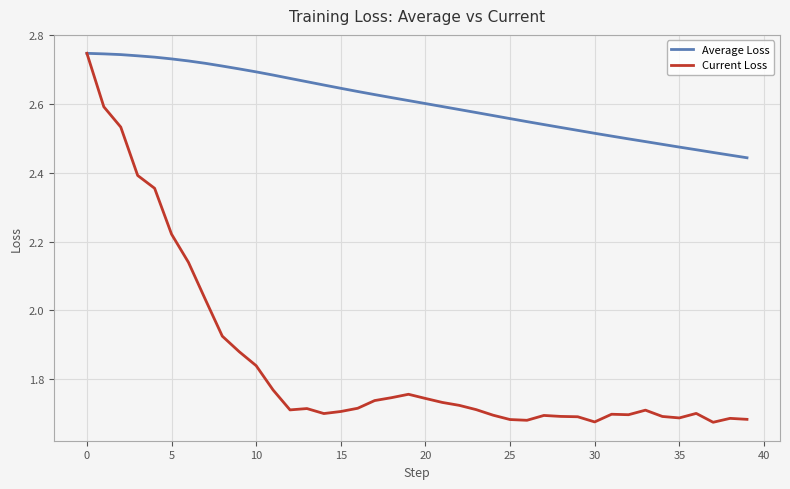

Which series has the largest total across all categories?

Average Loss